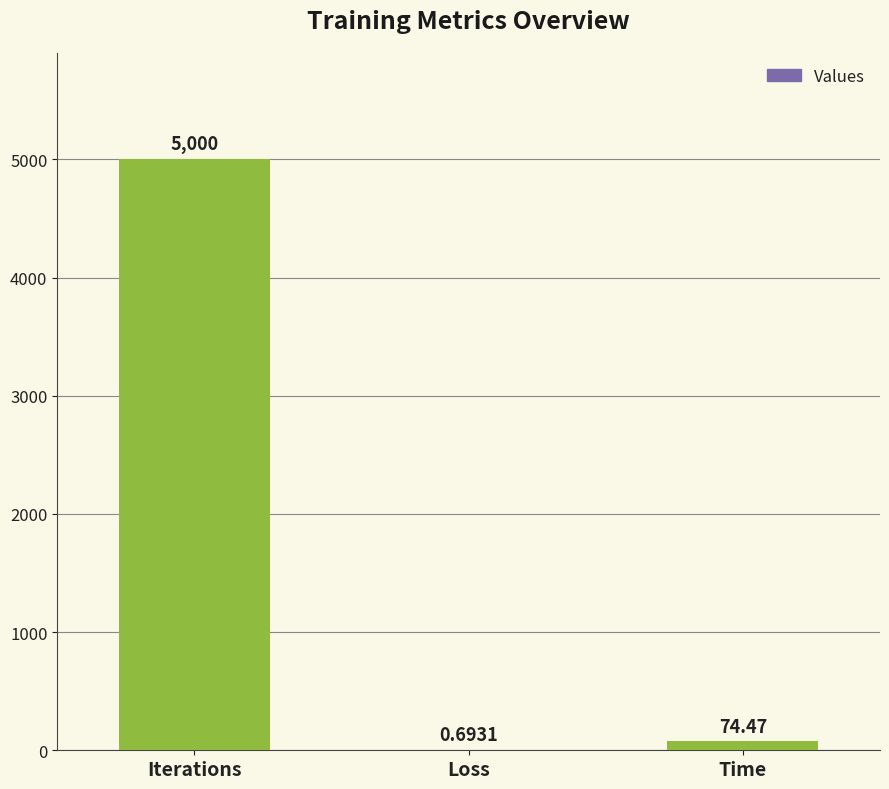

The chart shows a value of 5000.0 at Iterations. True or false?

True